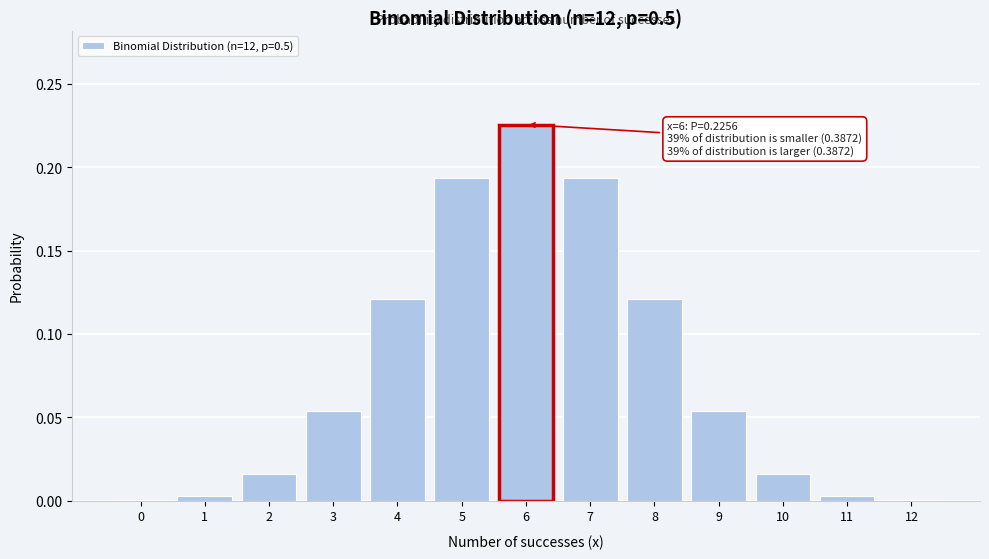

Which category has the highest value across all series?

6